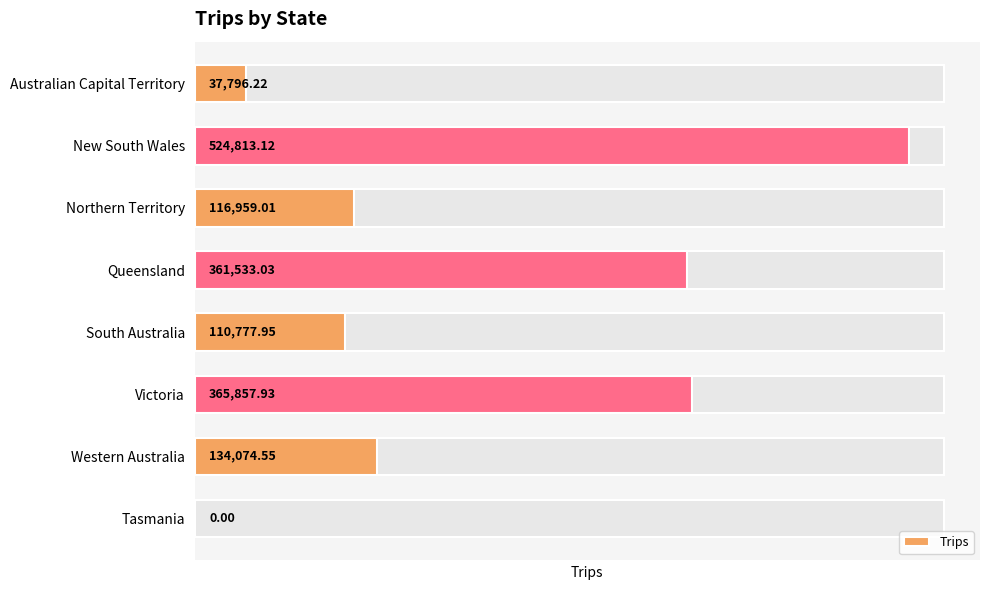

How many values exceed 134074?

4